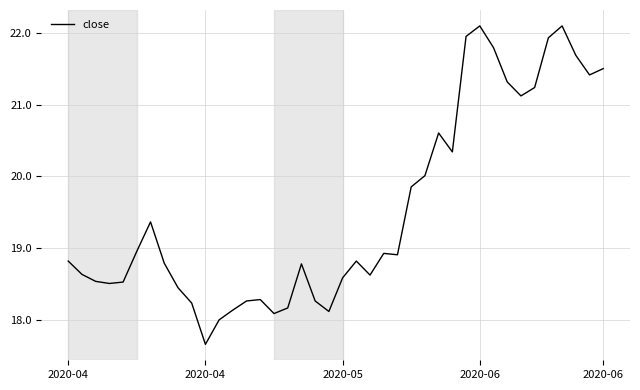

What is the minimum value shown in the chart?

17.7